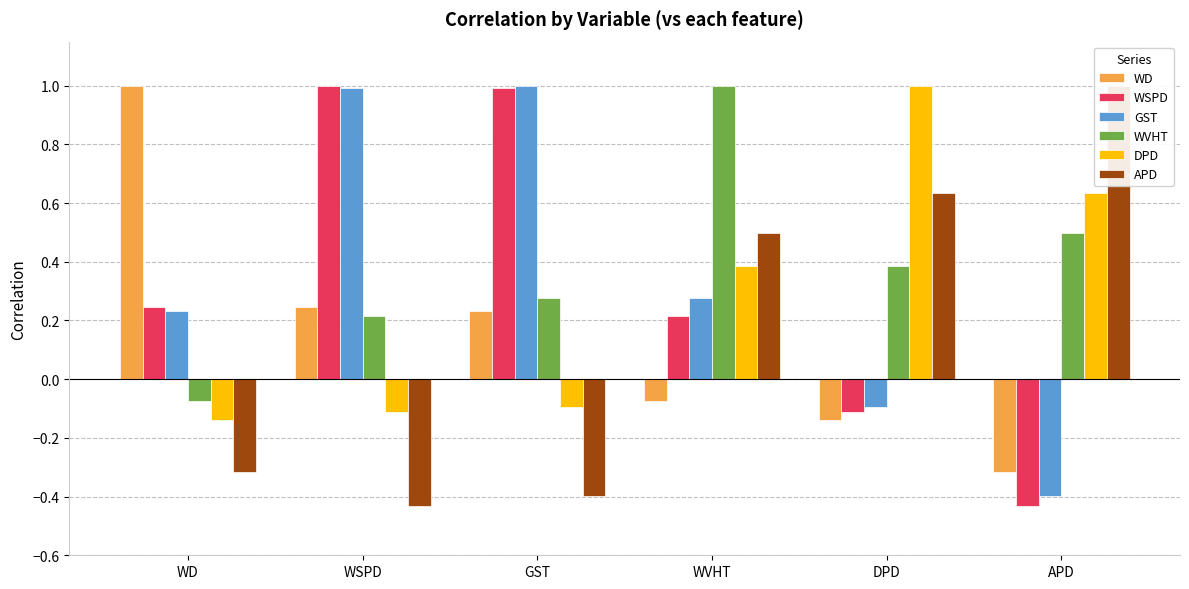

Which series has the largest range (max minus min)?

WSPD